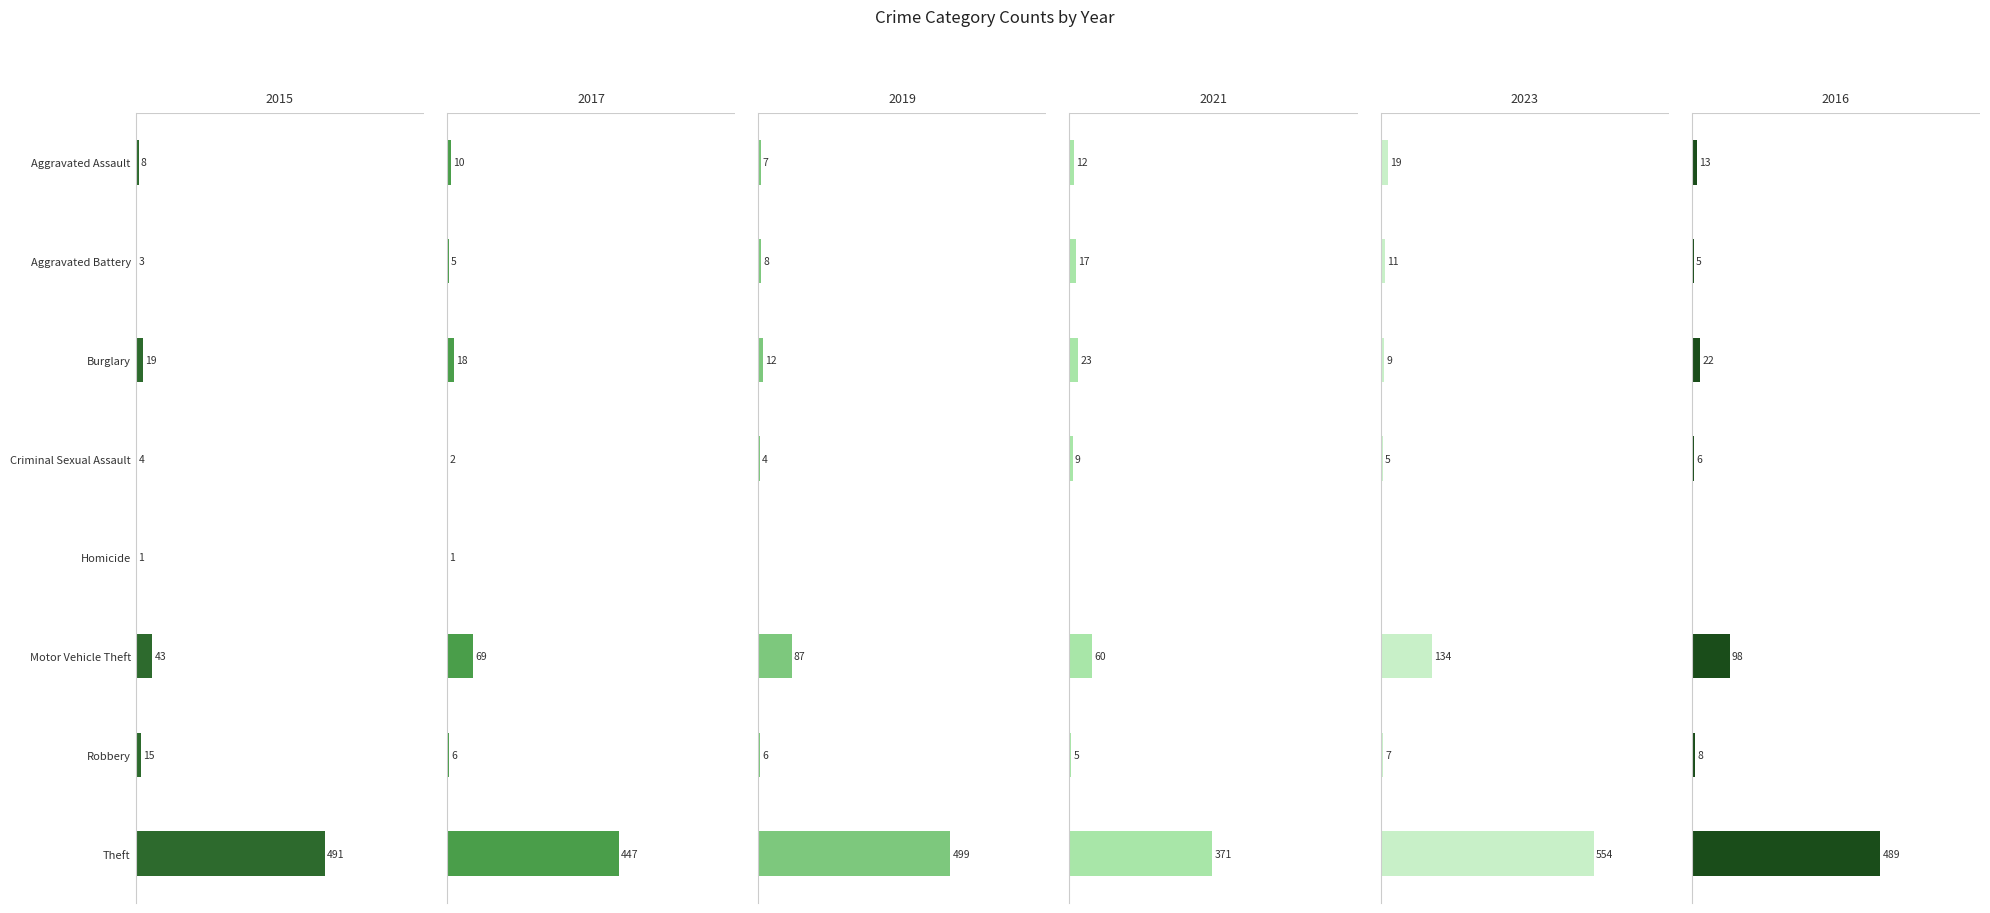

Does the chart contain stacked bars?

No